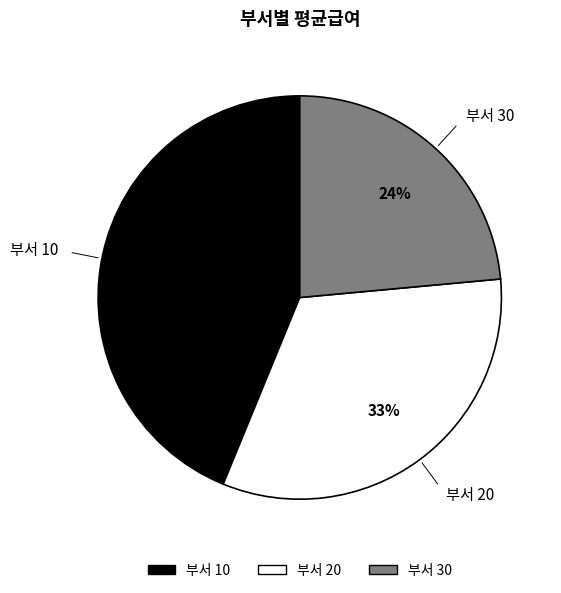

To the nearest percent, what is the difference between the largest and smallest slice percentages?

20%